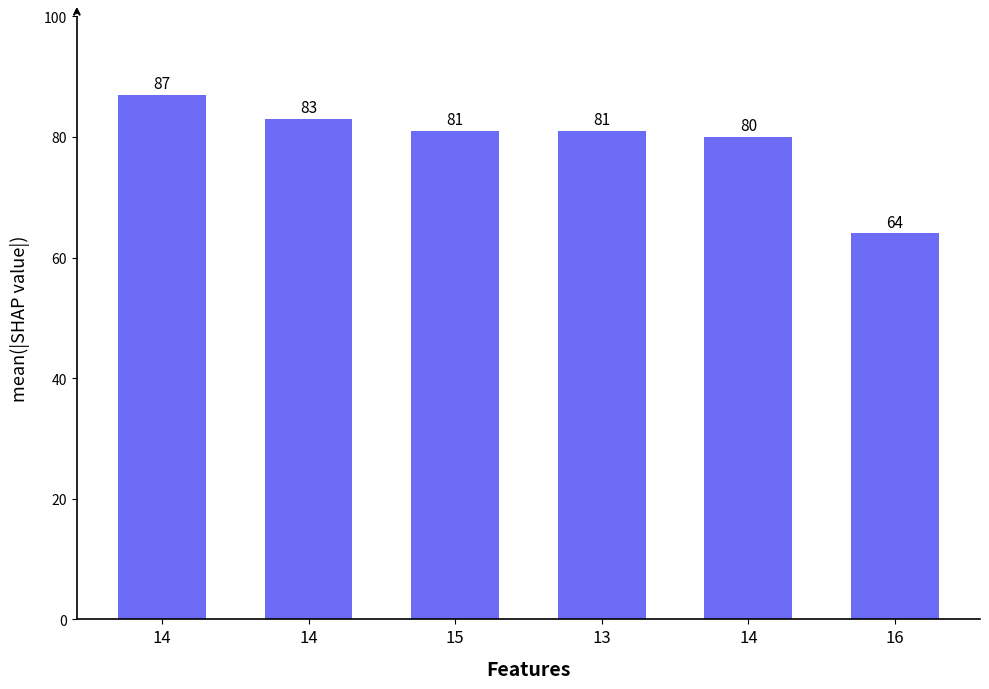

Does the chart contain any negative values?

No